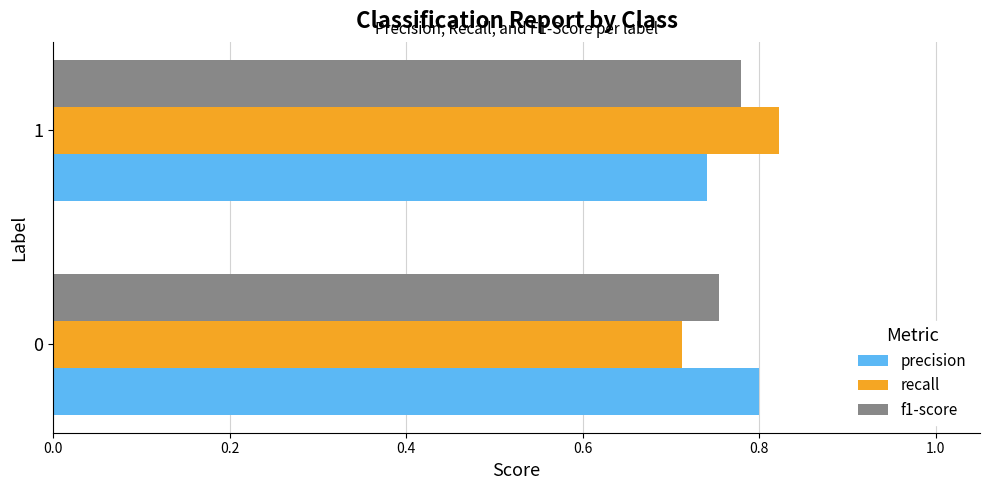

Is the value of recall at 0 greater than the value of f1-score at 1?

No